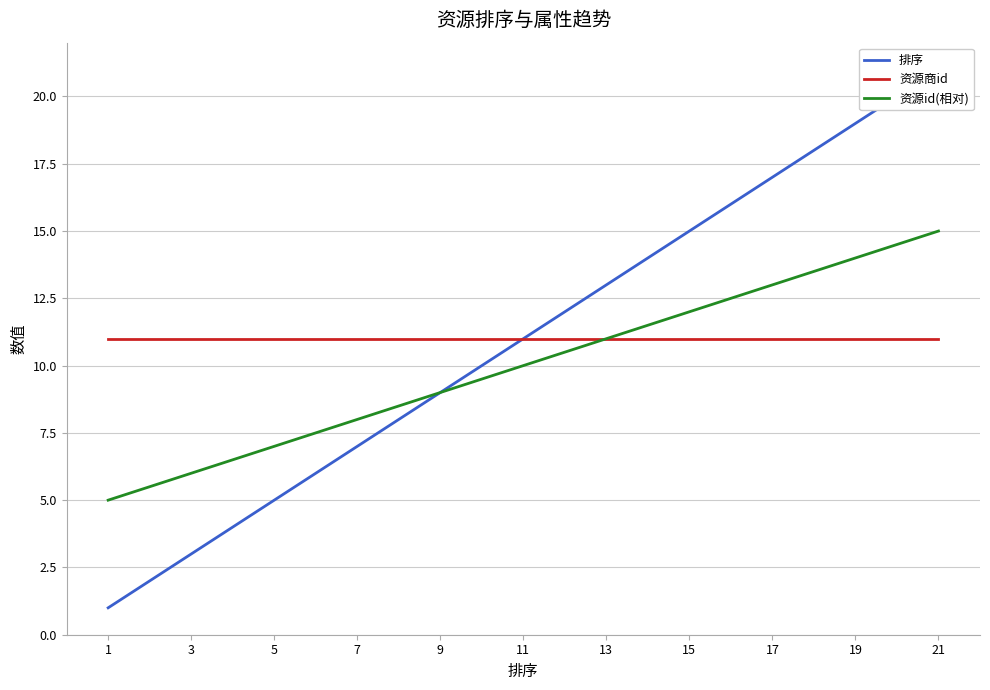

Is this an area chart (filled region under the line)?

No